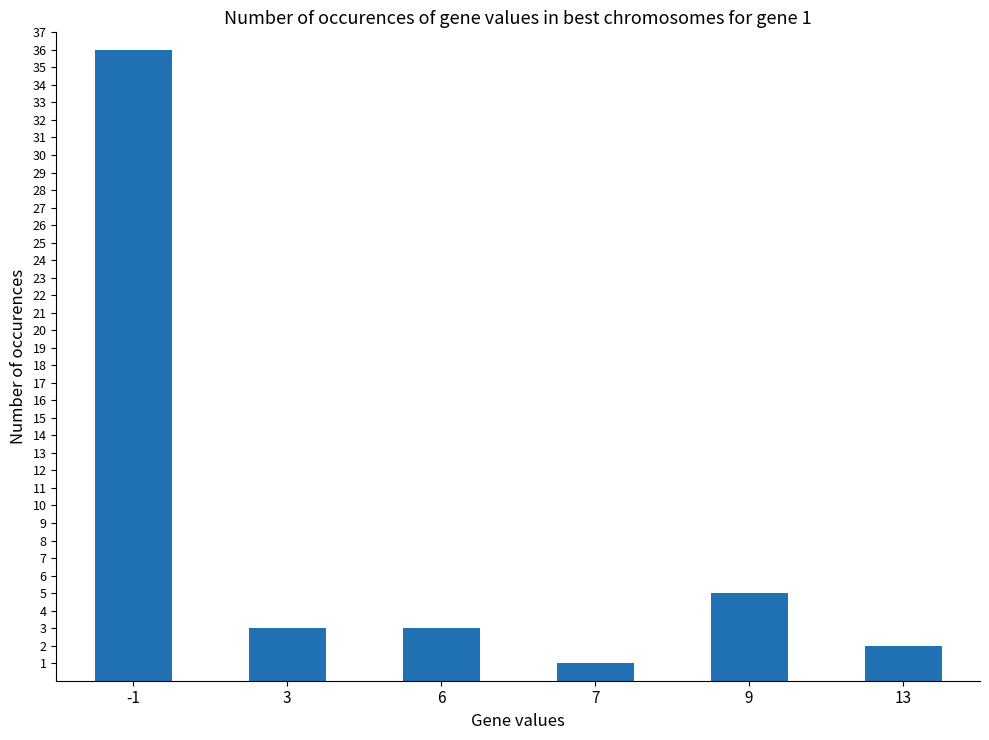

True or false: the data shows 7 at 9.

False